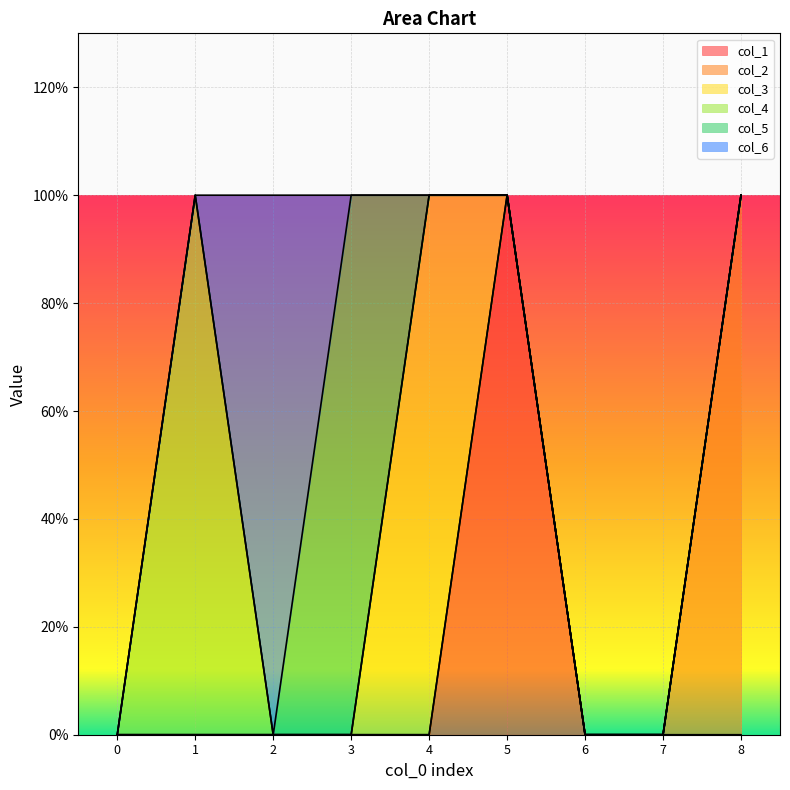

At which category is the sum across all series the highest?

1